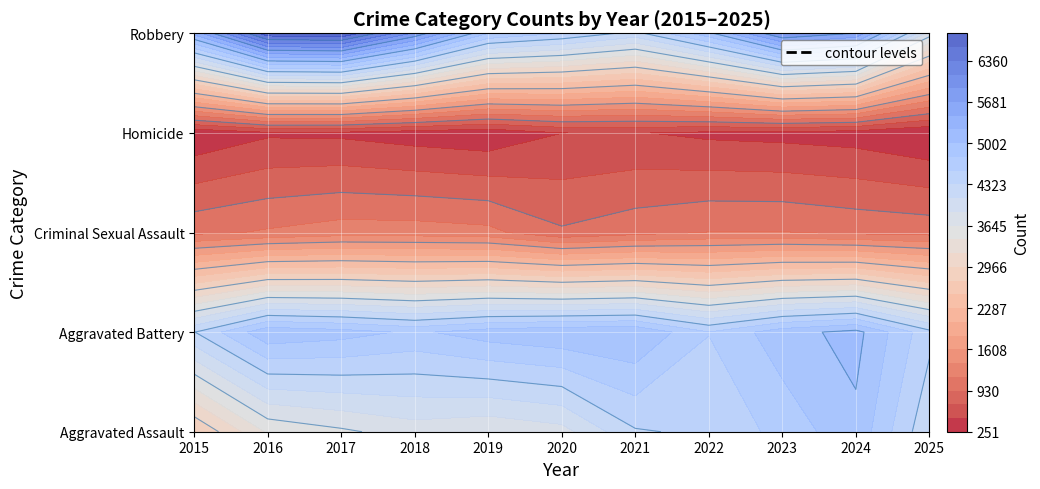

Reading right to left, transcribe all the data shown in this chart.

Aggravated Assault: 4134	4946	4625	4367	4300	3784	3679	3755	3601	3451	2725
Aggravated Battery: 4392	5078	4912	4557	4995	4973	4895	4735	4873	4956	4315
Criminal Sexual Assault: 1072	1103	1167	1163	1071	961	1222	1264	1266	1184	1098
Homicide: 251	365	401	427	490	476	307	357	430	440	290
Robbery: 3768	5672	5937	4942	4242	4549	4777	5862	6812	6754	5308